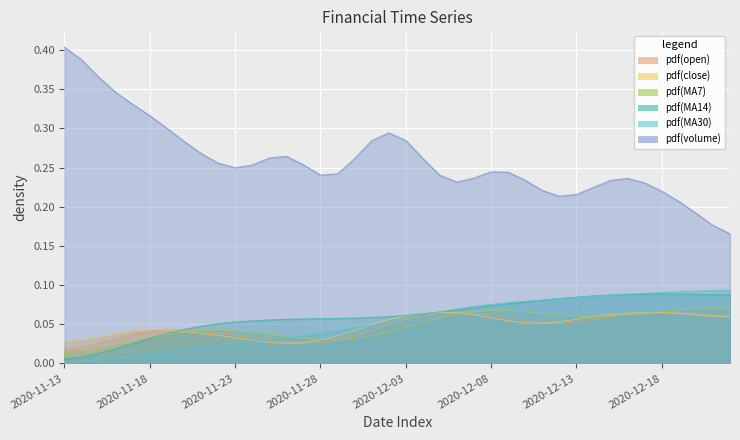

Reading right to left, list all the values displayed in this chart.

MA7: 2020-12-22=0.1	2020-12-21=0.1	2020-12-20=0.1	2020-12-19=0.1	2020-12-18=0.1	2020-12-17=0.1	2020-12-16=0.1	2020-12-15=0.1	2020-12-14=0.1	2020-12-13=0.1	2020-12-12=0.1	2020-12-11=0.1	2020-12-10=0.1	2020-12-09=0.1	2020-12-08=0.1	2020-12-07=0.1	2020-12-06=0.1	2020-12-05=0.1	2020-12-04=0.1	2020-12-03=0.0	2020-12-02=0.0	2020-12-01=0.0	2020-11-30=0.0	2020-11-29=0.0	2020-11-28=0.0	2020-11-27=0.0	2020-11-26=0.0	2020-11-25=0.0	2020-11-24=0.0	2020-11-23=0.0	2020-11-22=0.0	2020-11-21=0.0	2020-11-20=0.0	2020-11-19=0.0	2020-11-18=0.0	2020-11-17=0.0	2020-11-16=0.0	2020-11-15=0.0	2020-11-14=0.0	2020-11-13=0.0
MA14: 2020-12-22=0.1	2020-12-21=0.1	2020-12-20=0.1	2020-12-19=0.1	2020-12-18=0.1	2020-12-17=0.1	2020-12-16=0.1	2020-12-15=0.1	2020-12-14=0.1	2020-12-13=0.1	2020-12-12=0.1	2020-12-11=0.1	2020-12-10=0.1	2020-12-09=0.1	2020-12-08=0.1	2020-12-07=0.1	2020-12-06=0.1	2020-12-05=0.1	2020-12-04=0.1	2020-12-03=0.1	2020-12-02=0.1	2020-12-01=0.1	2020-11-30=0.1	2020-11-29=0.1	2020-11-28=0.1	2020-11-27=0.1	2020-11-26=0.1	2020-11-25=0.1	2020-11-24=0.1	2020-11-23=0.1	2020-11-22=0.1	2020-11-21=0.0	2020-11-20=0.0	2020-11-19=0.0	2020-11-18=0.0	2020-11-17=0.0	2020-11-16=0.0	2020-11-15=0.0	2020-11-14=0.0	2020-11-13=0.0
MA30: 2020-12-22=0.1	2020-12-21=0.1	2020-12-20=0.1	2020-12-19=0.1	2020-12-18=0.1	2020-12-17=0.1	2020-12-16=0.1	2020-12-15=0.1	2020-12-14=0.1	2020-12-13=0.1	2020-12-12=0.1	2020-12-11=0.1	2020-12-10=0.1	2020-12-09=0.1	2020-12-08=0.1	2020-12-07=0.1	2020-12-06=0.1	2020-12-05=0.1	2020-12-04=0.1	2020-12-03=0.1	2020-12-02=0.1	2020-12-01=0.0	2020-11-30=0.0	2020-11-29=0.0	2020-11-28=0.0	2020-11-27=0.0	2020-11-26=0.0	2020-11-25=0.0	2020-11-24=0.0	2020-11-23=0.0	2020-11-22=0.0	2020-11-21=0.0	2020-11-20=0.0	2020-11-19=0.0	2020-11-18=0.0	2020-11-17=0.0	2020-11-16=0.0	2020-11-15=0.0	2020-11-14=0.0	2020-11-13=0.0